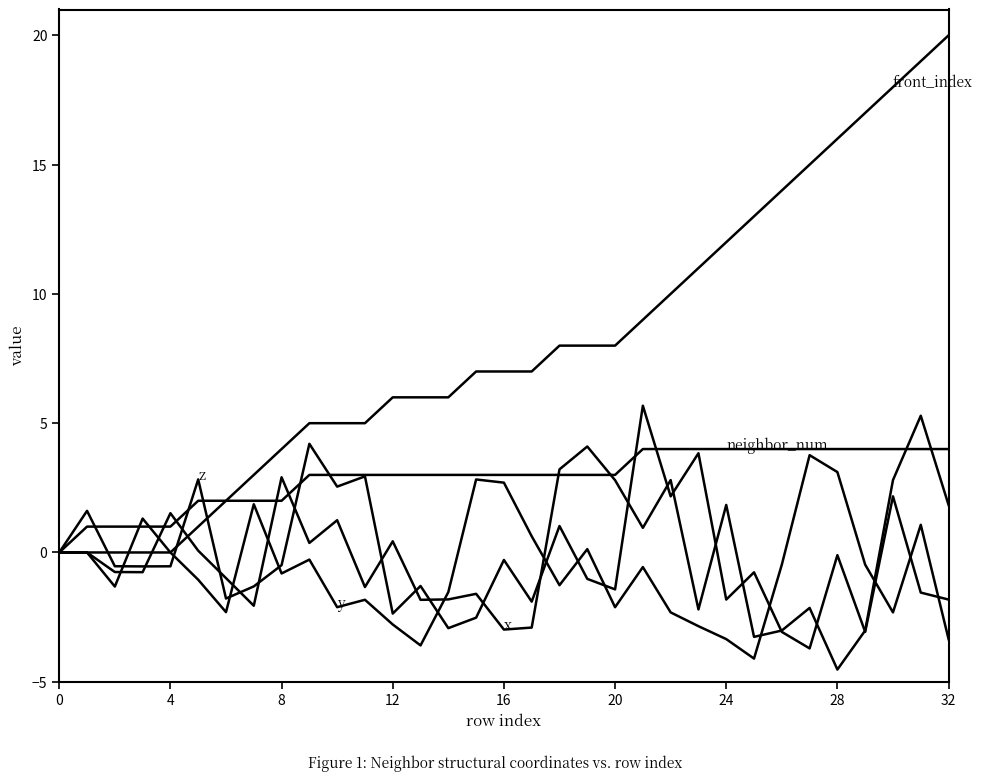

Is this an area chart (filled region under the line)?

No